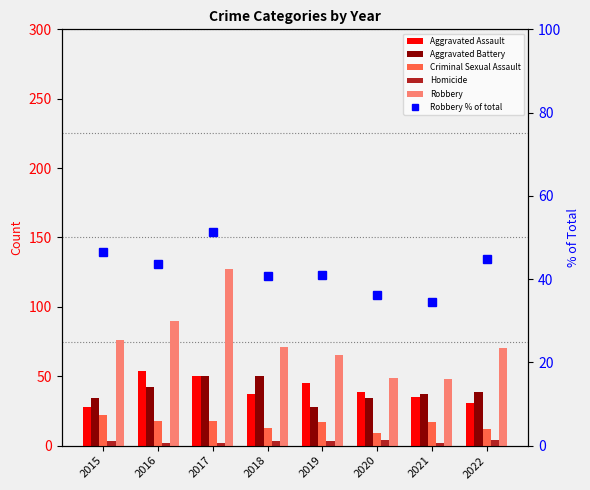

What is the spread (max minus min) of values at 2018?

68.0